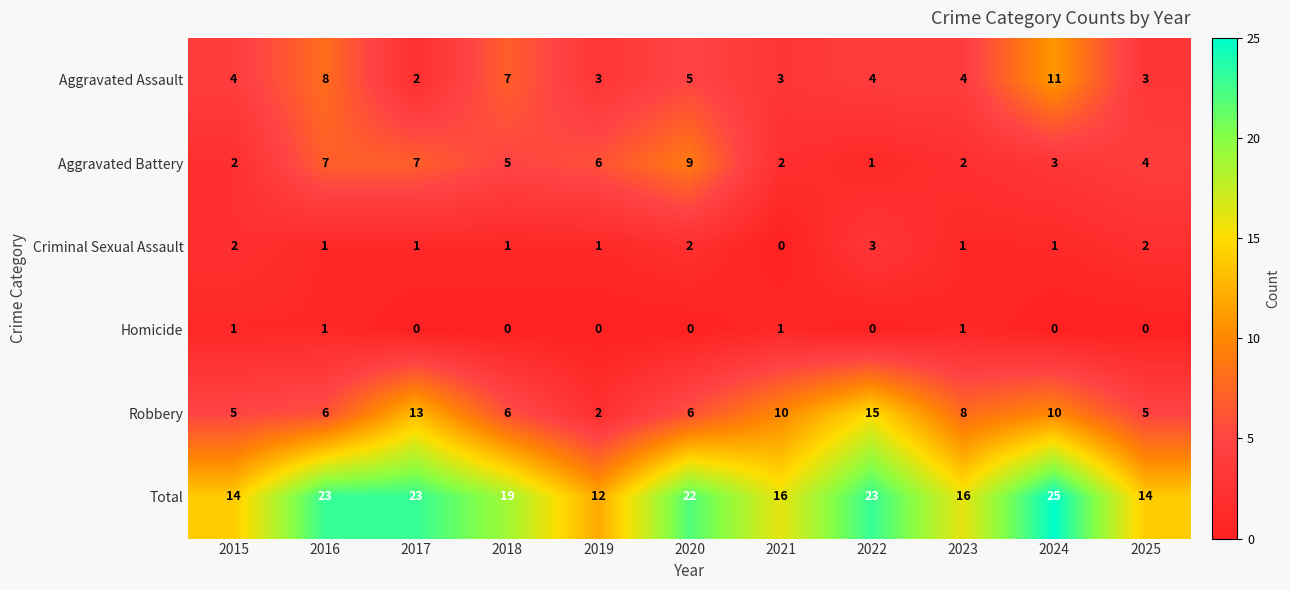

What is the difference between the second highest and minimum values in the Aggravated Assault series?

6